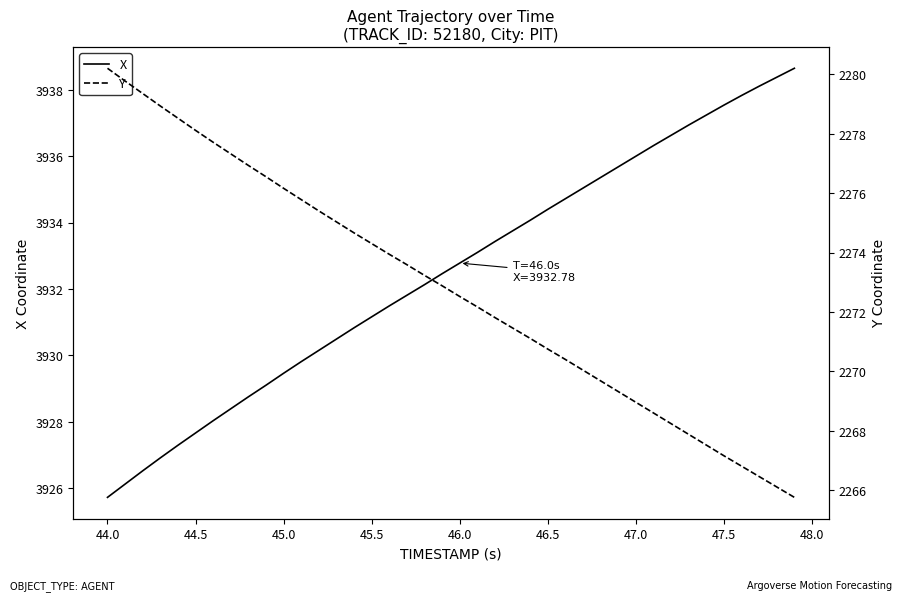

Reading left to right, what are all the values shown in this chart?

X: 3925.7	3926.1	3926.5	3926.9	3927.3	3927.7	3928.0	3928.4	3928.8	3929.1	3929.5	3929.8	3930.2	3930.5	3930.8	3931.2	3931.5	3931.8	3932.1	3932.5	3932.8	3933.1	3933.4	3933.8	3934.1	3934.4	3934.7	3935.0	3935.4	3935.7	3936.0	3936.3	3936.6	3936.9	3937.2	3937.5	3937.8	3938.1	3938.4	3938.7
Y: 2280.2	2279.8	2279.3	2278.9	2278.5	2278.1	2277.7	2277.3	2276.9	2276.6	2276.2	2275.8	2275.4	2275.0	2274.7	2274.3	2273.9	2273.6	2273.2	2272.9	2272.5	2272.2	2271.8	2271.5	2271.1	2270.8	2270.4	2270.0	2269.7	2269.3	2269.0	2268.6	2268.2	2267.9	2267.5	2267.2	2266.8	2266.5	2266.1	2265.8